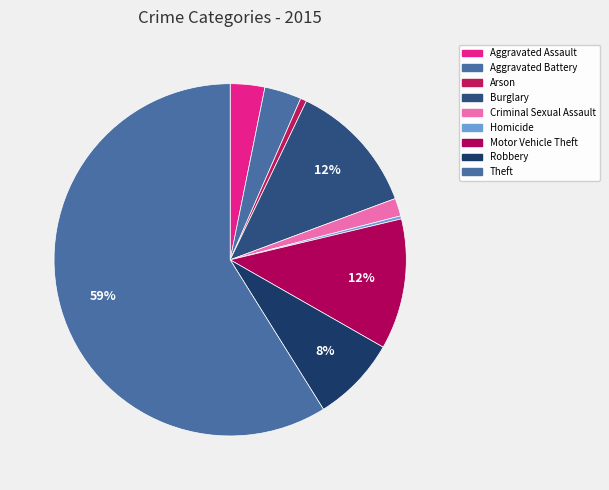

How many slices are in this pie chart?

9